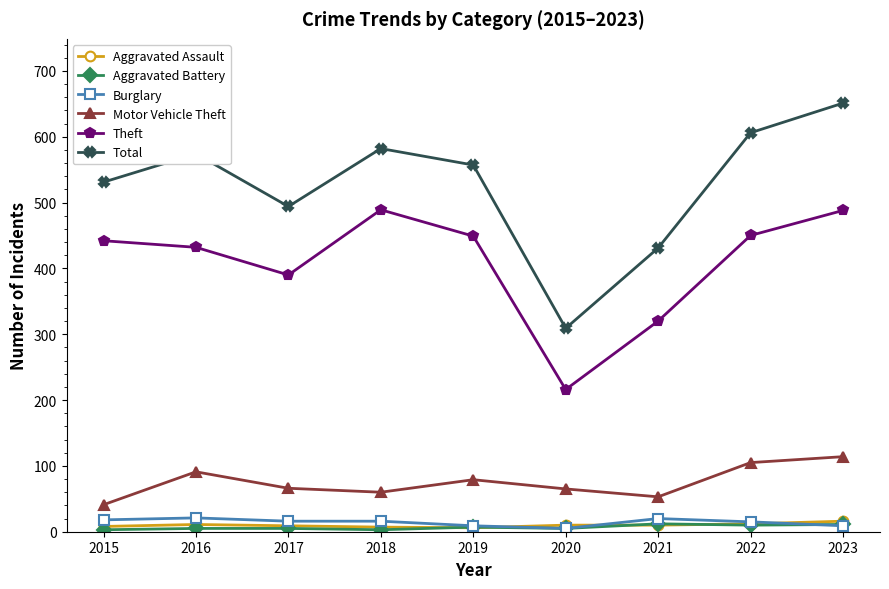

True or false: Aggravated Assault and Total cross at least once.

False